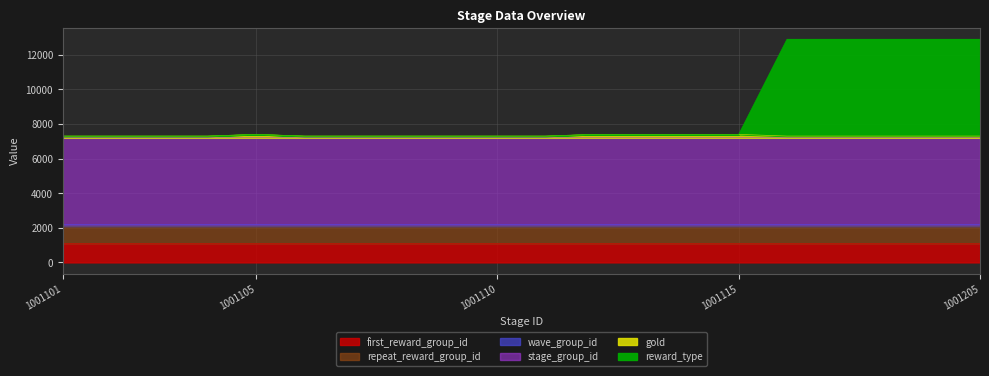

Reading left to right, list all the values displayed in this chart.

stage_group_id: 1001101=7205.6	1001102=7205.6	1001103=7205.6	1001104=7205.6	1001105=7205.6	1001106=7205.6	1001107=7205.6	1001108=7205.6	1001109=7205.6	1001110=7205.6	1001111=7205.6	1001112=7205.6	1001113=7205.6	1001114=7205.6	1001115=7205.6	1001201=7206.3	1001202=7206.3	1001203=7206.3	1001204=7206.3	1001205=7206.3
first_reward_group_id: 1001101=1100.0	1001102=1100.0	1001103=1100.0	1001104=1100.0	1001105=1100.0	1001106=1100.0	1001107=1100.0	1001108=1100.0	1001109=1100.0	1001110=1100.0	1001111=1100.0	1001112=1100.0	1001113=1100.0	1001114=1100.0	1001115=1100.0	1001201=1100.1	1001202=1100.1	1001203=1100.1	1001204=1100.1	1001205=1100.1
gold: 1001101=7305.6	1001102=7305.6	1001103=7305.6	1001104=7305.6	1001105=7405.6	1001106=7305.6	1001107=7305.6	1001108=7305.6	1001109=7305.6	1001110=7305.6	1001111=7305.6	1001112=7405.6	1001113=7405.6	1001114=7405.6	1001115=7405.6	1001201=7306.3	1001202=7306.3	1001203=7306.3	1001204=7306.3	1001205=7306.3
repeat_reward_group_id: 1001101=2100.0	1001102=2100.0	1001103=2100.0	1001104=2100.0	1001105=2100.0	1001106=2100.0	1001107=2100.0	1001108=2100.0	1001109=2100.0	1001110=2100.0	1001111=2100.0	1001112=2100.0	1001113=2100.0	1001114=2100.0	1001115=2100.0	1001201=2100.2	1001202=2100.2	1001203=2100.2	1001204=2100.2	1001205=2100.2
wave_group_id: 1001101=2200.1	1001102=2200.1	1001103=2200.1	1001104=2200.1	1001105=2200.1	1001106=2200.1	1001107=2200.1	1001108=2200.1	1001109=2200.1	1001110=2200.1	1001111=2200.1	1001112=2200.1	1001113=2200.1	1001114=2200.1	1001115=2200.1	1001201=2200.3	1001202=2200.3	1001203=2200.3	1001204=2200.3	1001205=2200.3
reward_type: 1001101=7305.6	1001102=7305.6	1001103=7305.6	1001104=7305.6	1001105=7405.6	1001106=7305.6	1001107=7305.6	1001108=7305.6	1001109=7305.6	1001110=7305.6	1001111=7305.6	1001112=7405.6	1001113=7405.6	1001114=7405.6	1001115=7405.6	1001201=12906.3	1001202=12906.3	1001203=12906.3	1001204=12906.3	1001205=12906.3